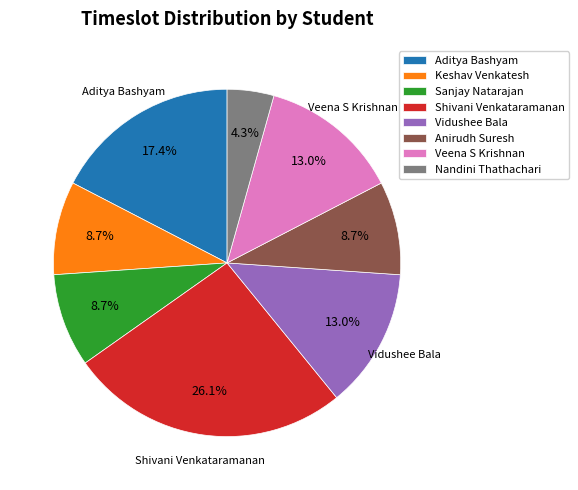

Between Shivani Venkataramanan and Keshav Venkatesh, which is larger?

Shivani Venkataramanan